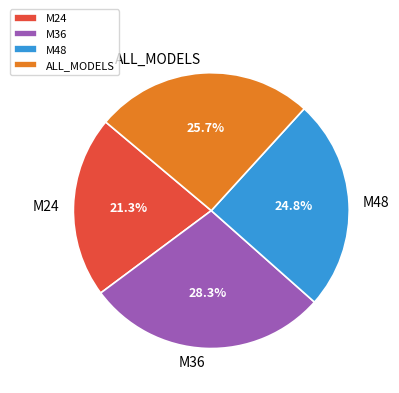

To the nearest percent, what portion does M48 represent?

25%